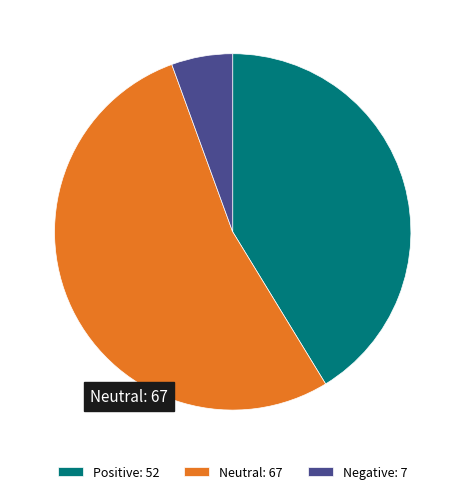

Which category has the biggest portion of the pie?

Neutral